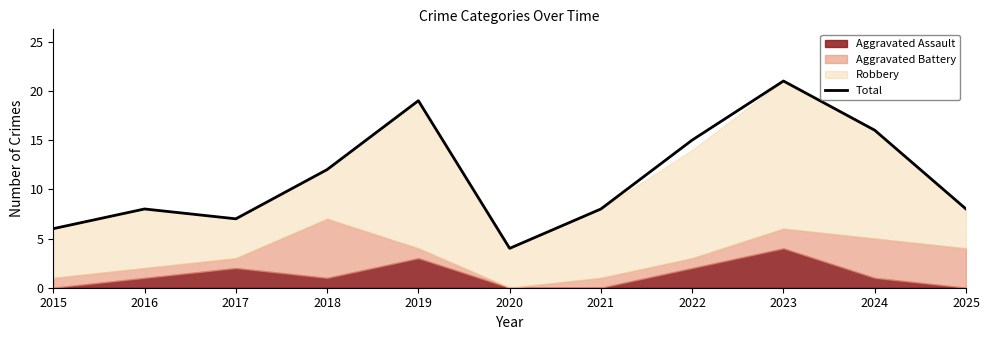

Reading left to right, extract all data points from this chart.

2015=6	2016=8	2017=7	2018=12	2019=19	2020=4	2021=8	2022=15	2023=21	2024=16	2025=8